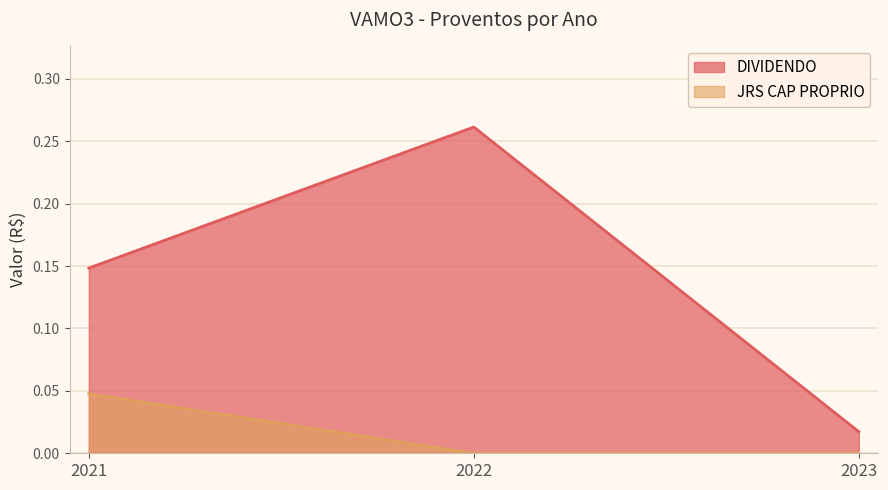

At which category is the sum across all series the highest?

2022